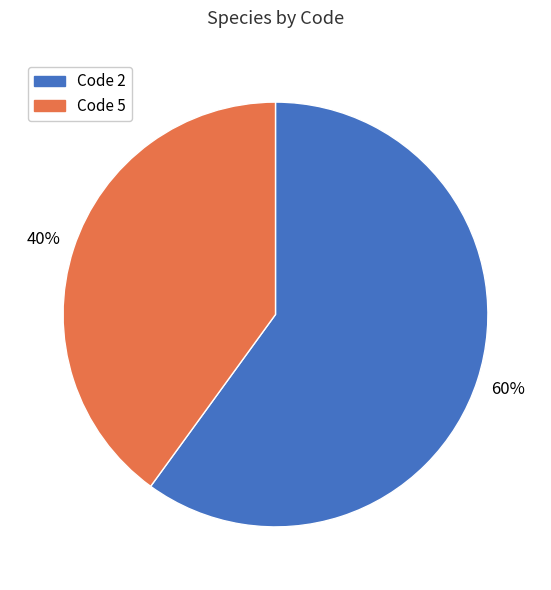

To the nearest percent, what is the difference between the largest and smallest slice percentages?

20%